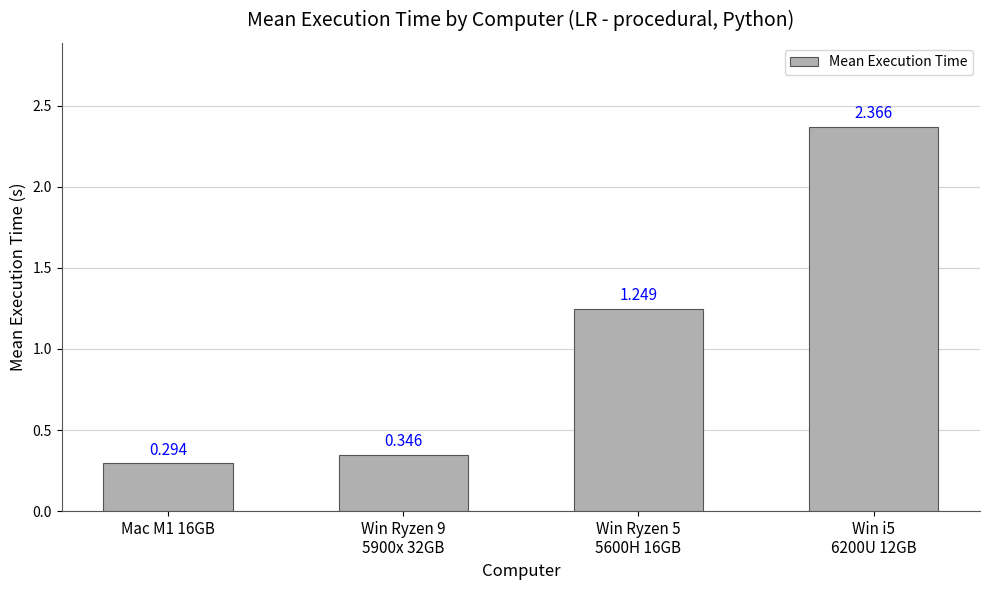

How many values are below 1?

2